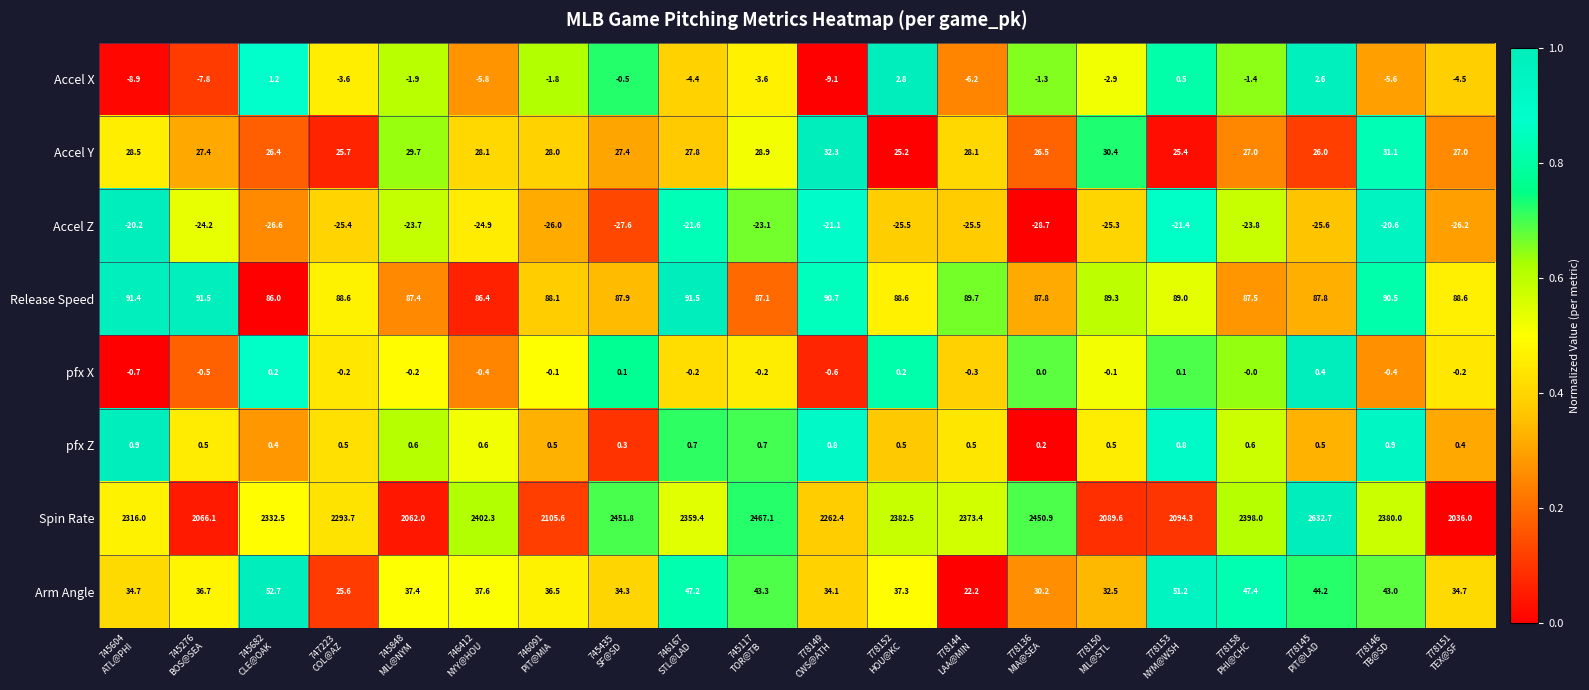

Between 778158
PHI@CHC and 778151
TEX@SF, which series saw the biggest shift?

Spin Rate